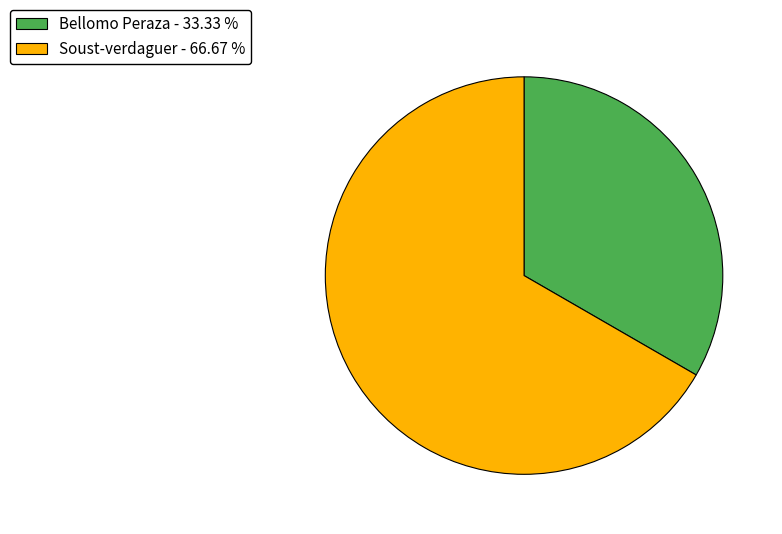

Do Soust-verdaguer - 66.67 % and Bellomo Peraza - 33.33 % together represent more than half of the pie?

Yes